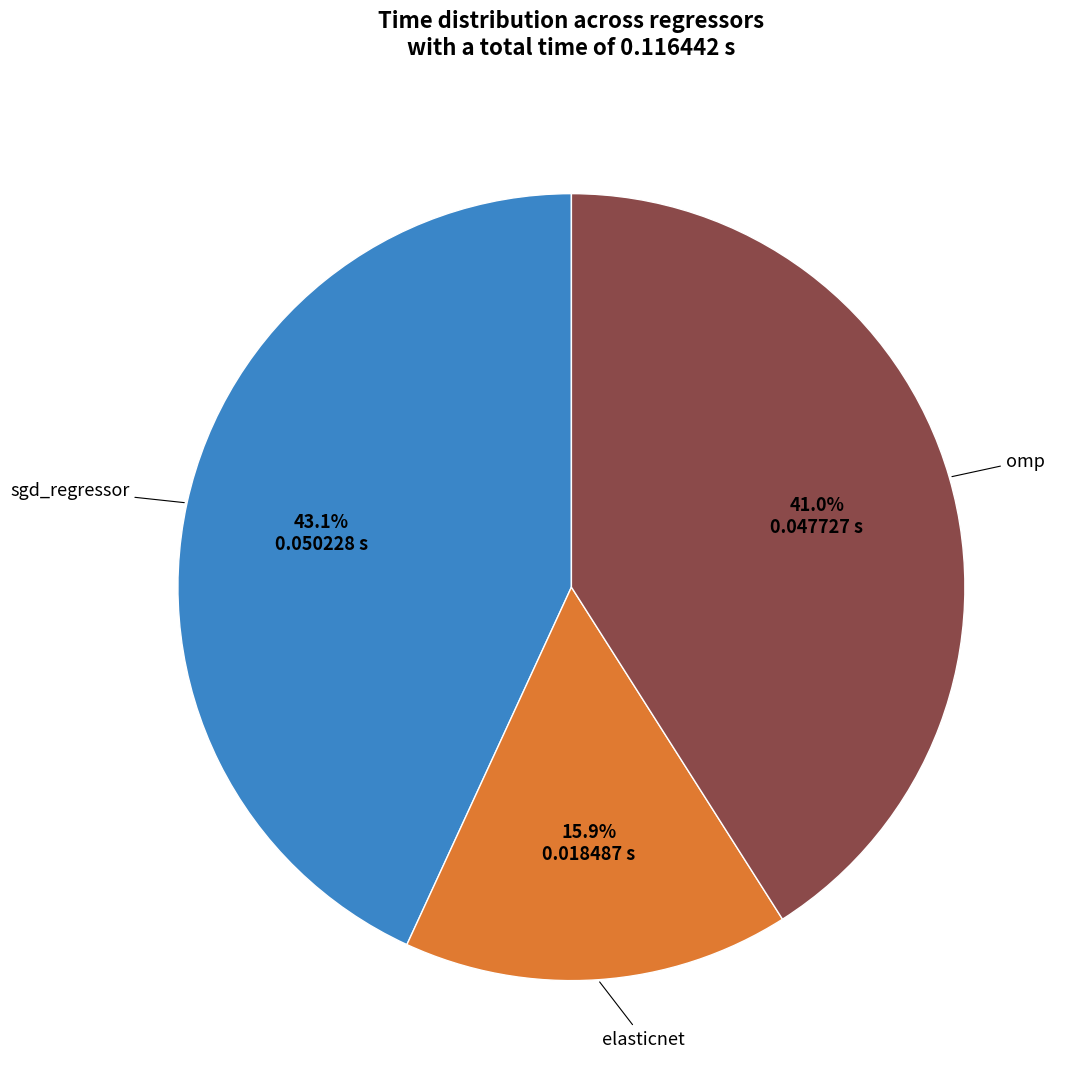

Which category has the biggest portion of the pie?

sgd_regressor